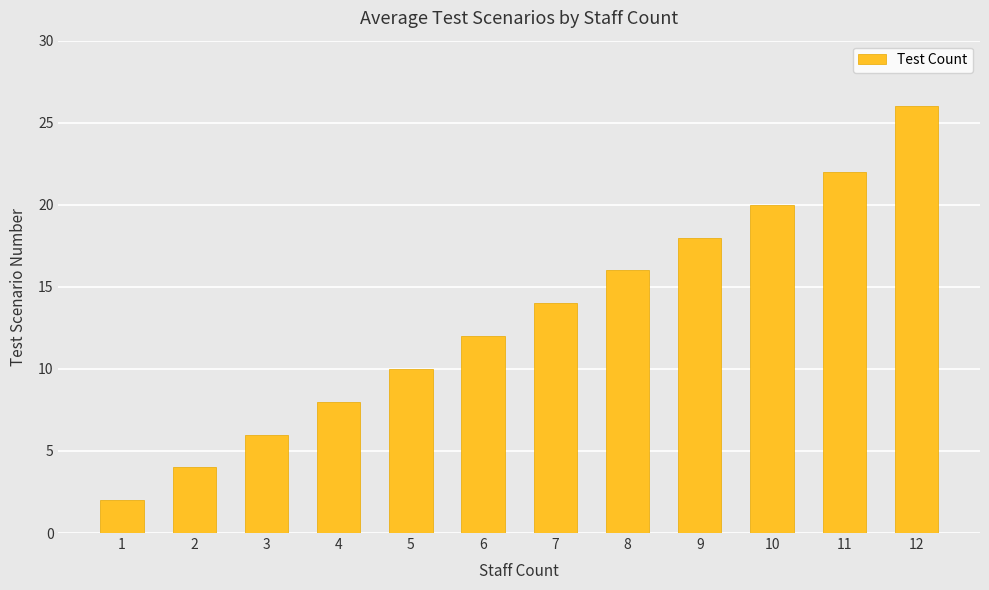

What is the value of the 3rd bar from the left?

6